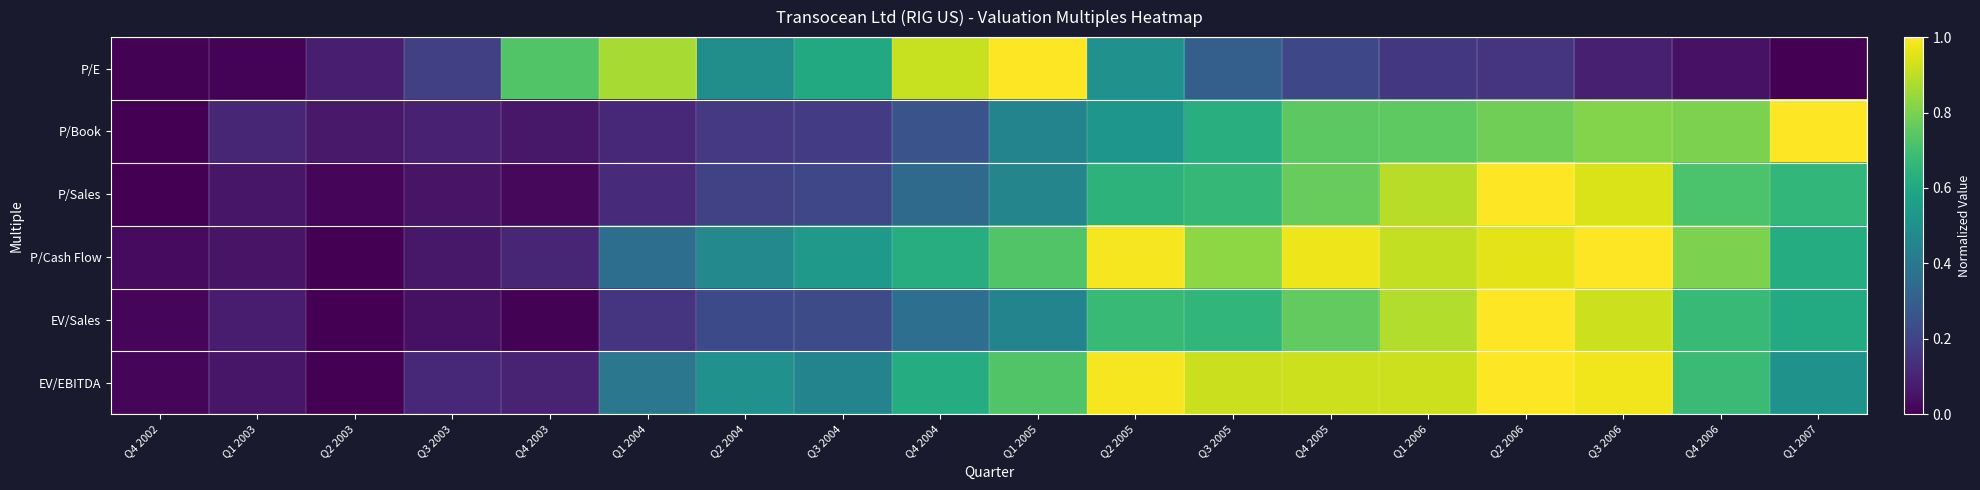

At which category is the sum across all series the highest?

Q2 2006